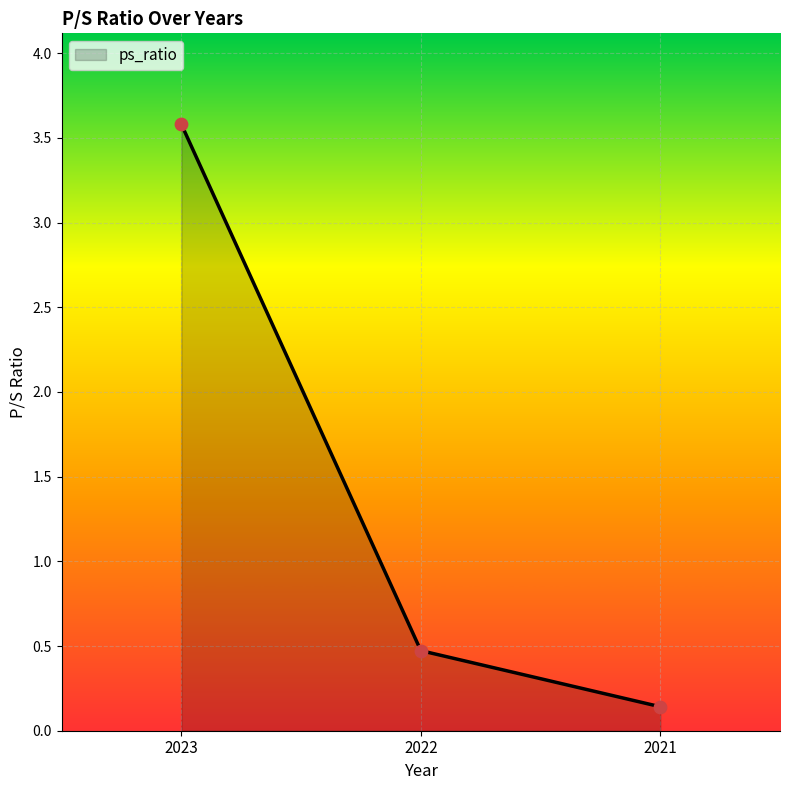

Which has a higher value, 2023 or 2021?

2023